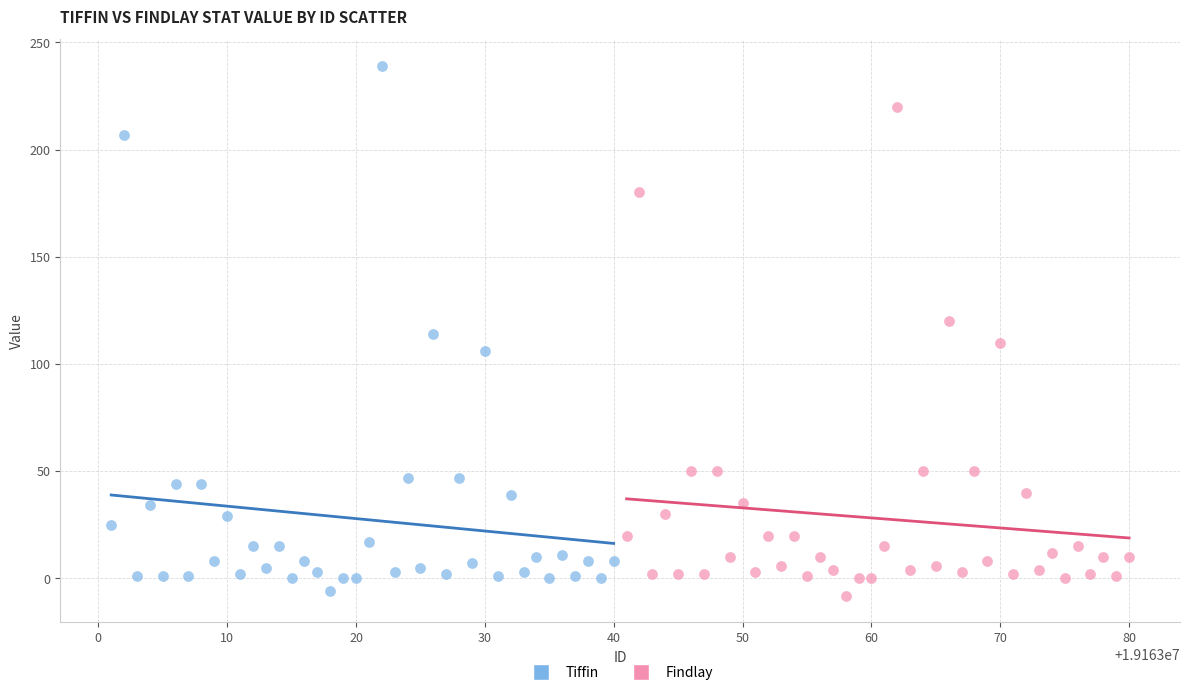

Which series contains the highest Y value?

Tiffin